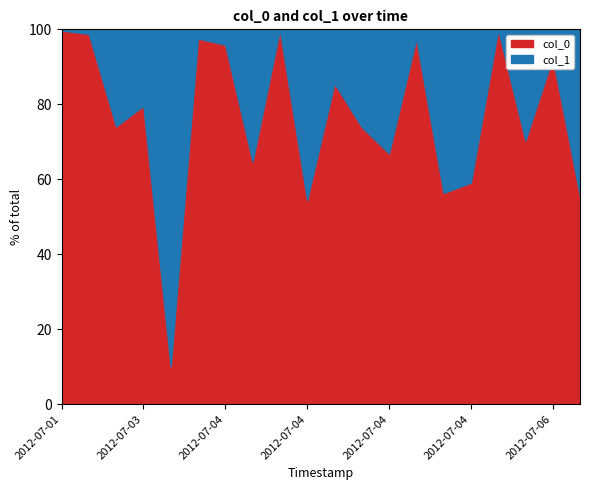

What are all the series names shown in the legend?

col_0, col_1